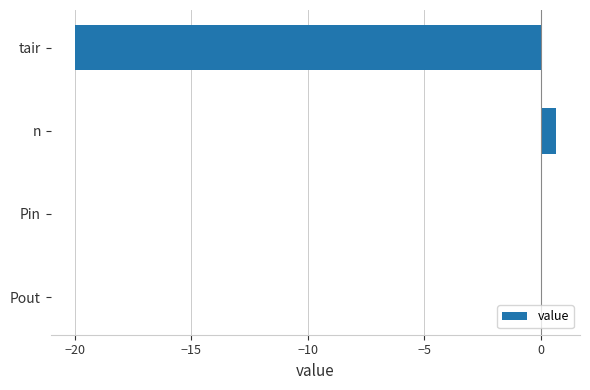

How many series are shown in this chart?

1